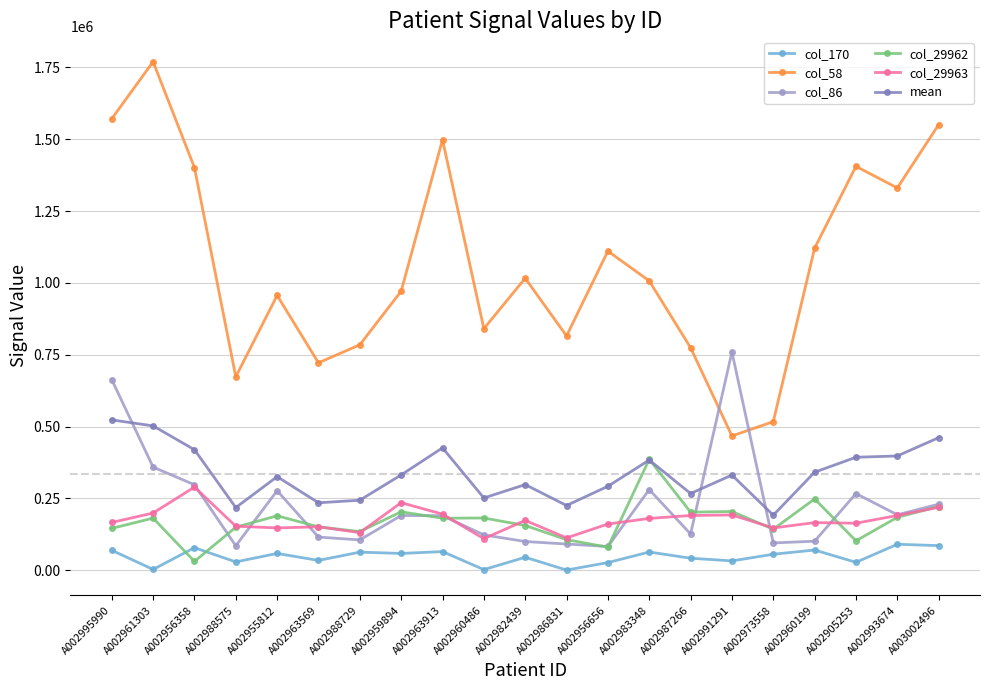

What is the sum of all col_29963 values?

3681115.2